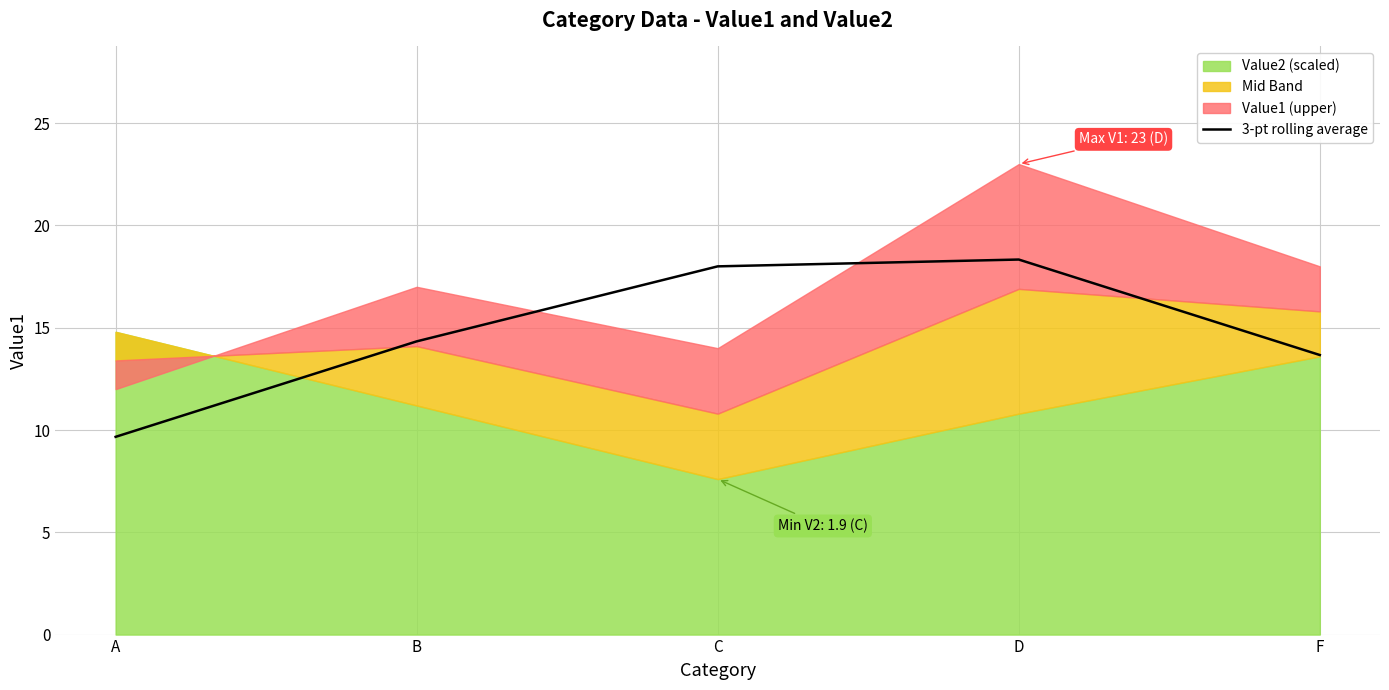

At which category does the chart reach its peak across all series?

D